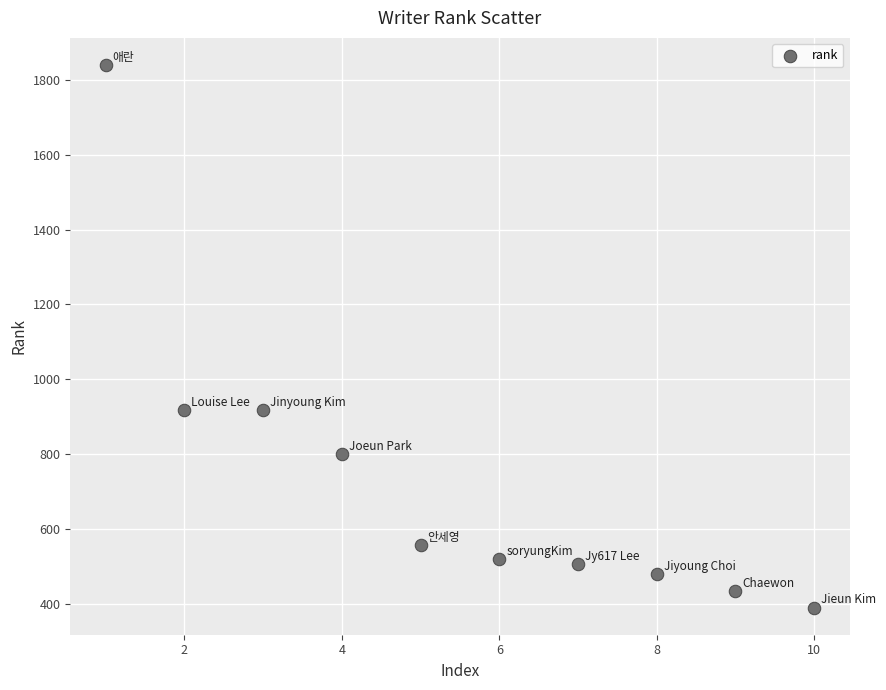

What is the range of X values (max minus min)?

9